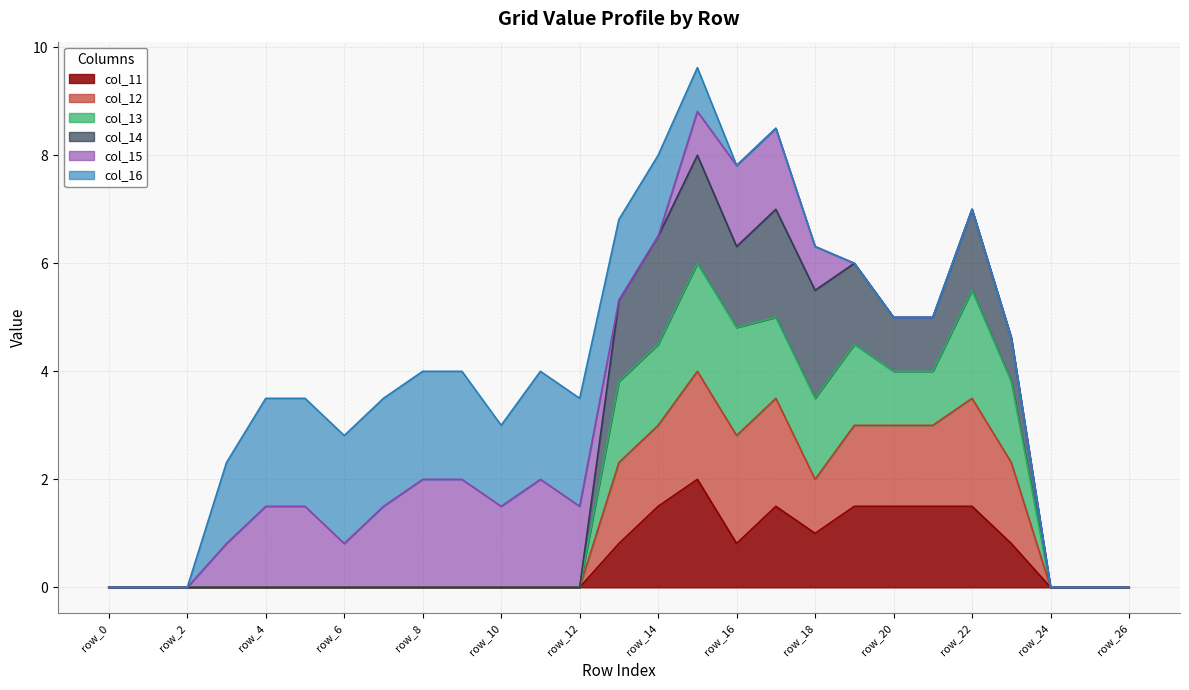

At which category is the sum across all series the highest?

row_15